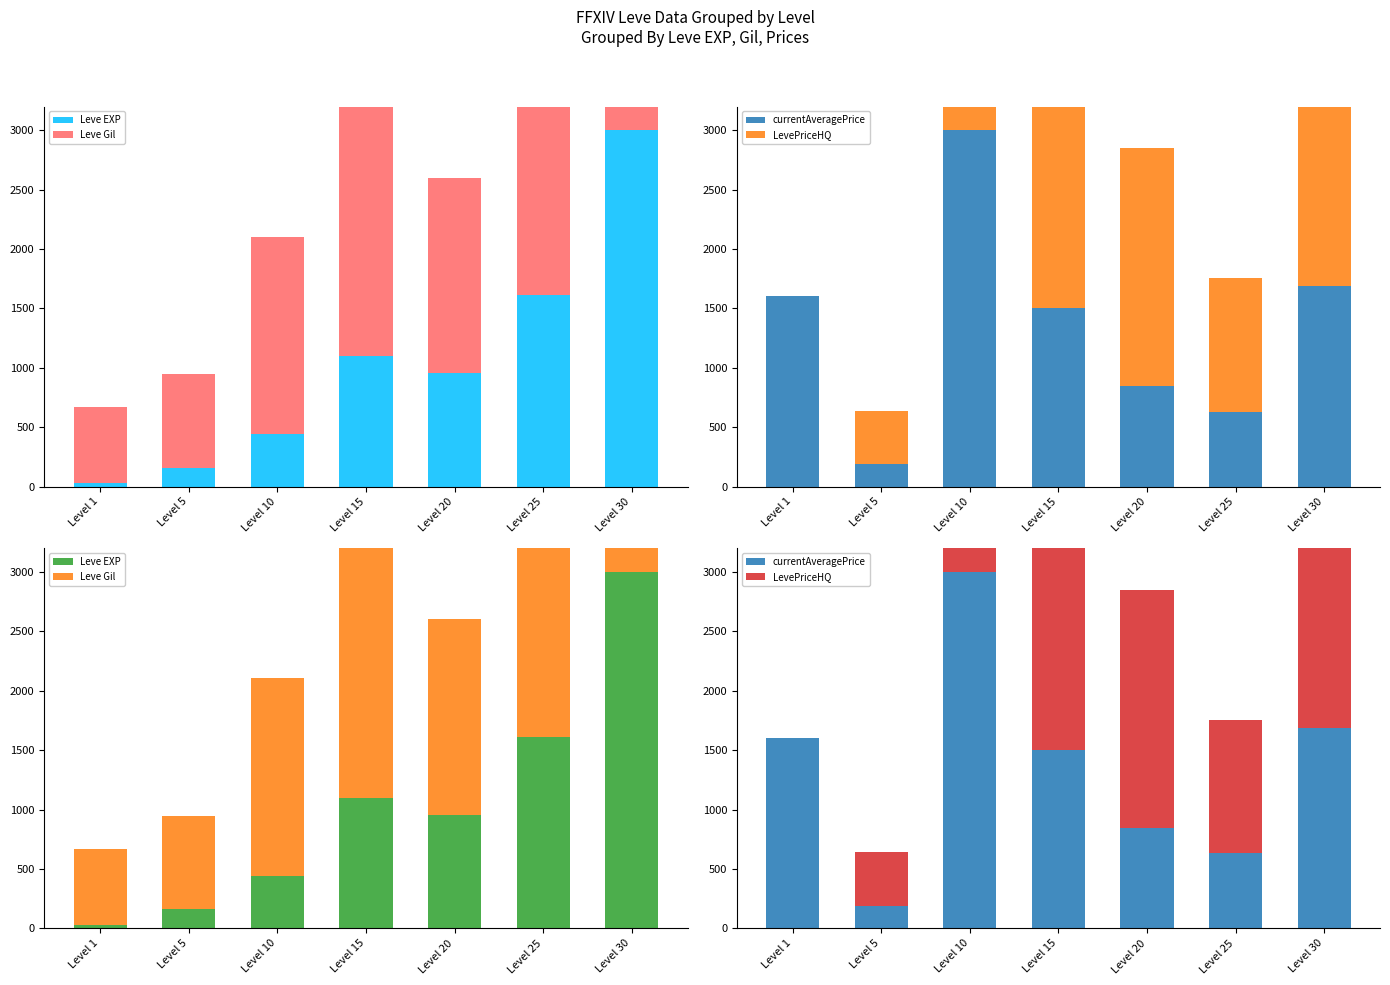

Reading left to right, list all the values displayed in this chart.

Leve EXP: Level 1=27.9	Level 5=159.5	Level 10=442.5	Level 15=1098.0	Level 20=956.7	Level 25=1611.8	Level 30=3000.0
Leve Gil: Level 1=640.8	Level 5=788.3	Level 10=1661.6	Level 15=3000.0	Level 20=1644.6	Level 25=2750.5	Level 30=2625.7
currentAveragePrice: Level 1=1603.0	Level 5=188.6	Level 10=3000.0	Level 15=1501.7	Level 20=847.3	Level 25=632.2	Level 30=1686.5
LevePriceHQ: Level 1=3.4	Level 5=451.7	Level 10=1970.6	Level 15=2671.4	Level 20=2004.6	Level 25=1124.7	Level 30=3000.0